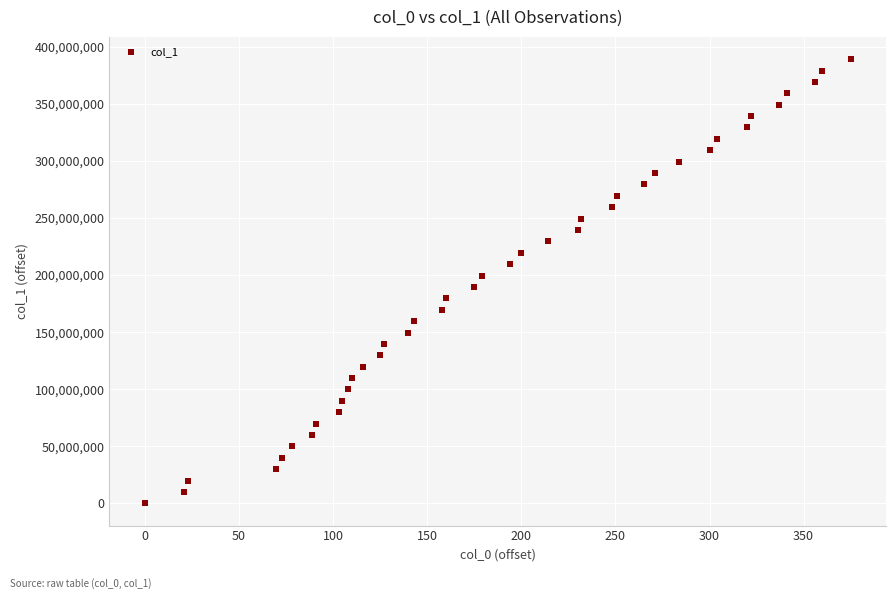

What is the range of Y values (max minus min)?

389195265